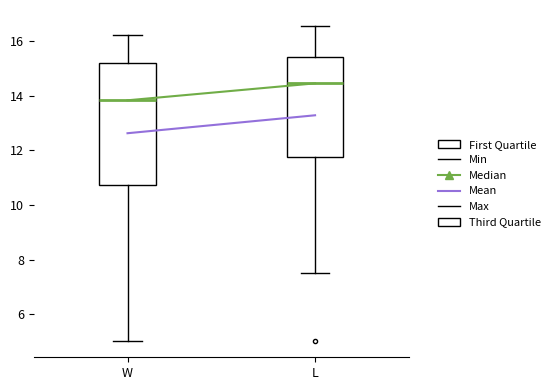

Reading left to right, transcribe this box plot: for each box, give where its median line is, the range the box spans, and where its two whiskers end, as read against the y-axis. The values are not printed on the chart, so give them approximately, as read against the axis.

W: median 13.8, box 10.8 to 15.2, whiskers 5.0 to 16.2
L: median 14.4, box 11.8 to 15.4, whiskers 7.6 to 16.6